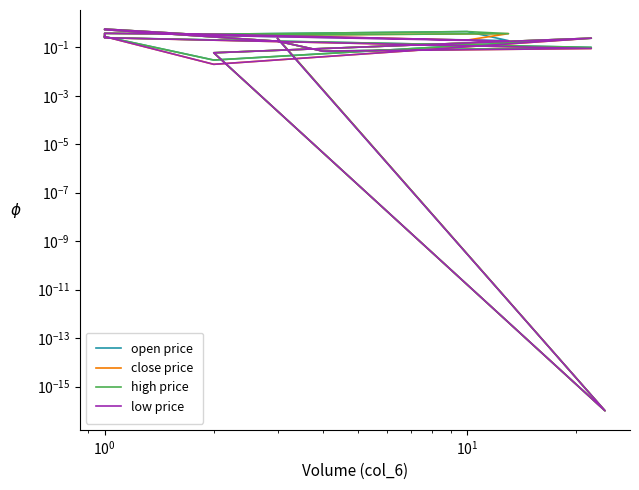

The open price series shows 0.3 at $\mathdefault{10^{3}}$. True or false?

False